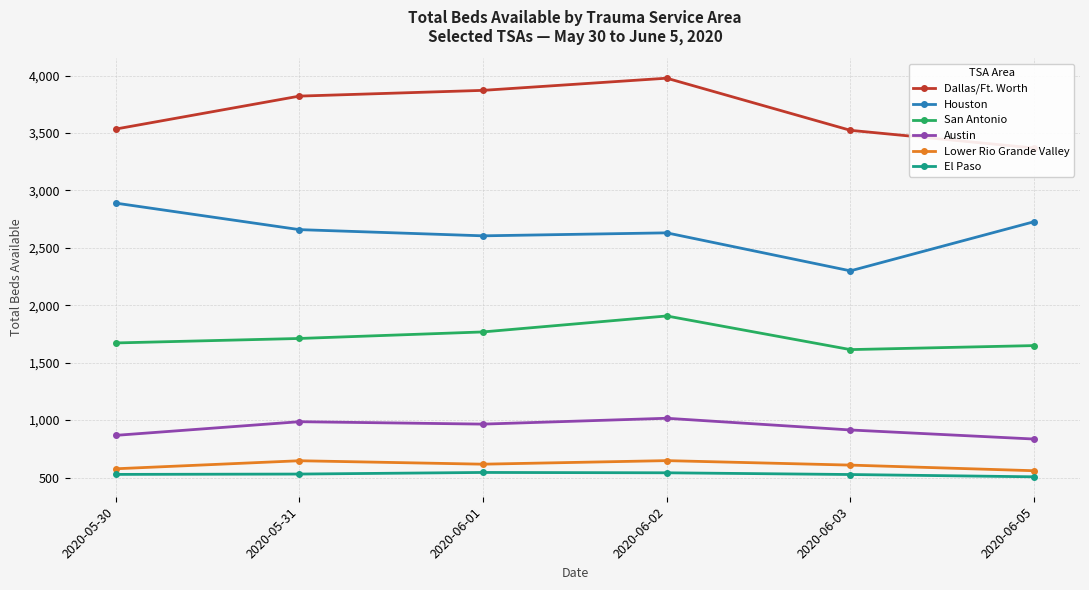

What is the value of the El Paso point at the 6th from the left?

506